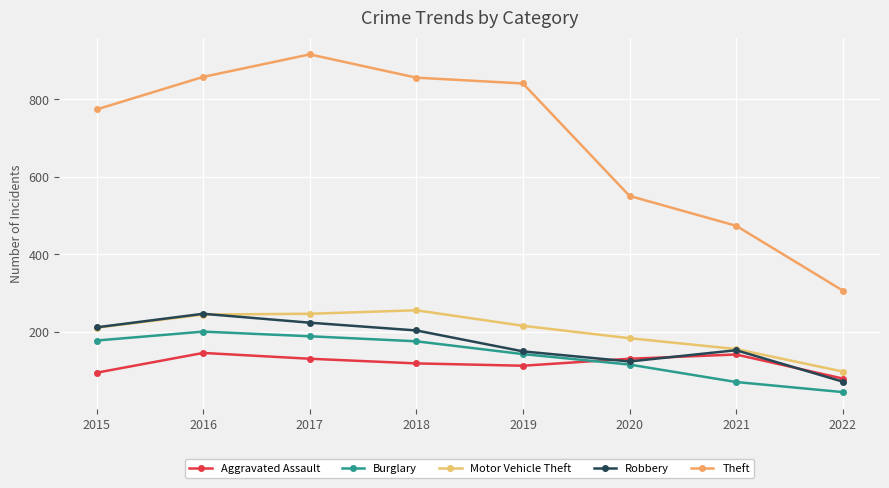

What is the difference between the highest and lowest values at 2020?

435